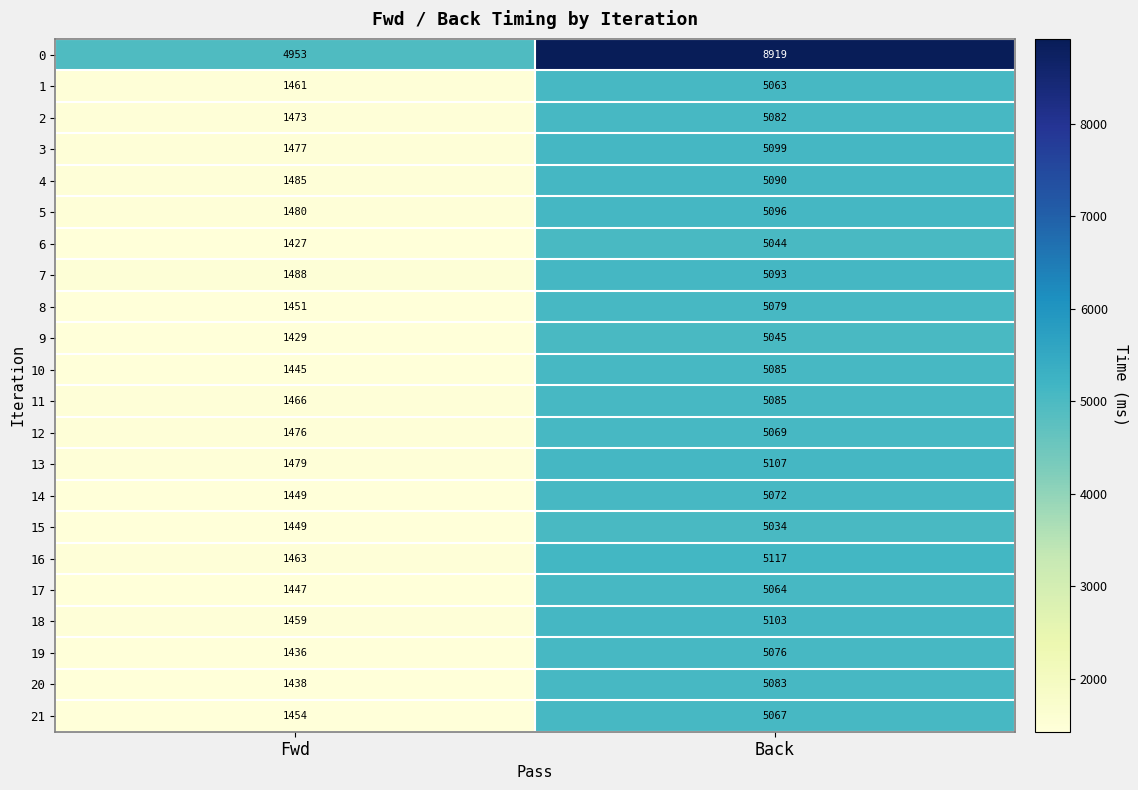

Is it true that 1 equals 2550 at Fwd?

False